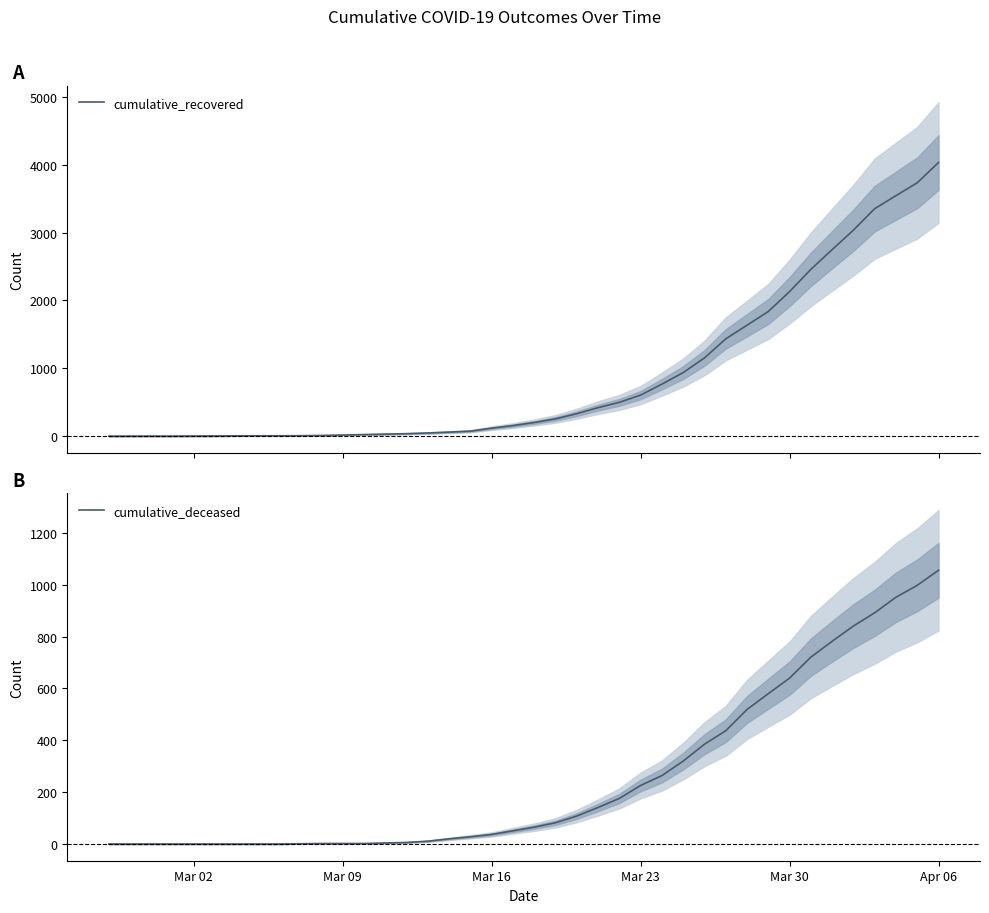

What is the maximum value for cumulative_recovered?

4030